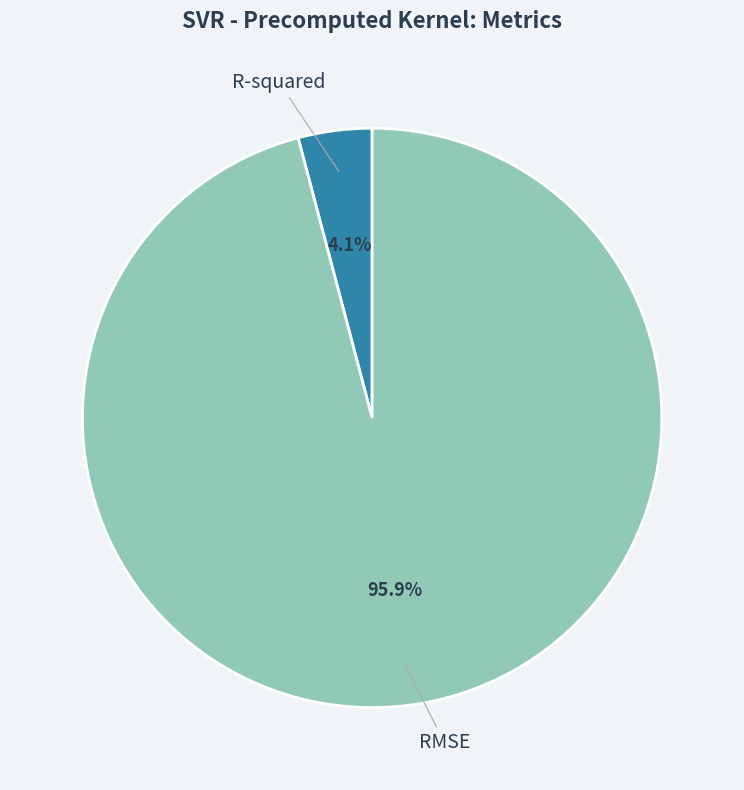

Is there a majority slice in this chart?

Yes